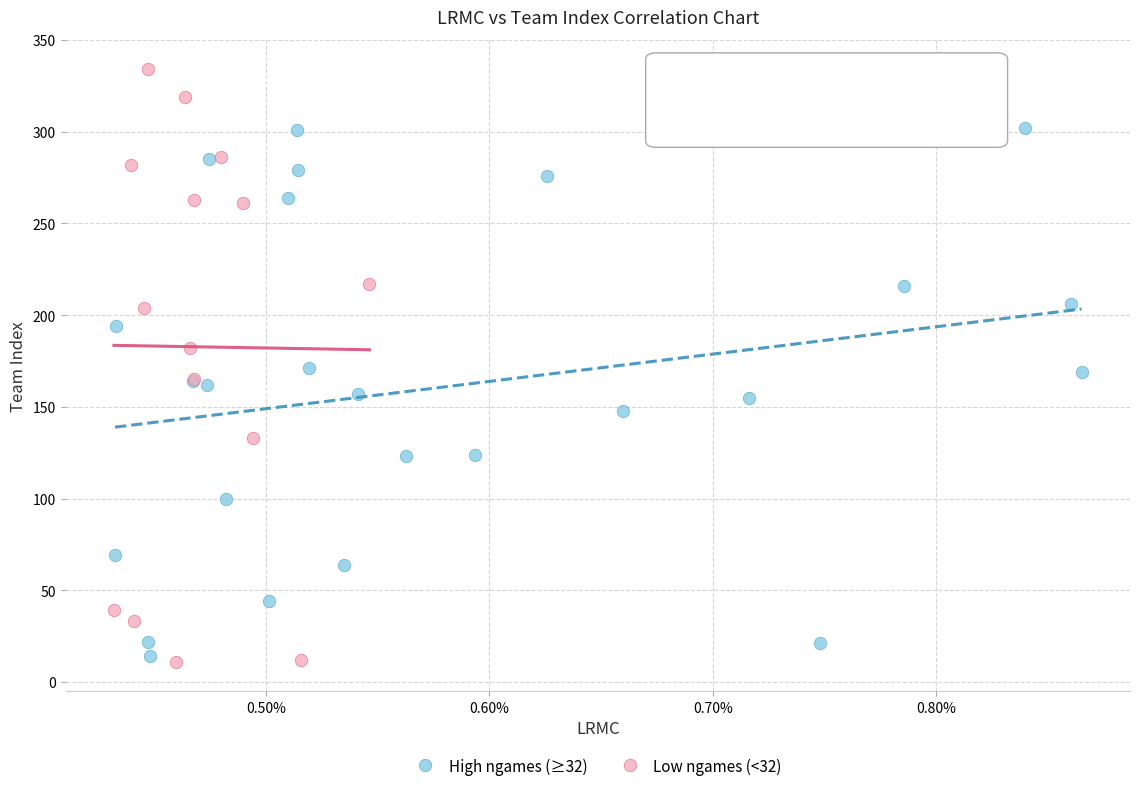

What are all the series names shown in the legend?

High ngames (≥32), Low ngames (<32)